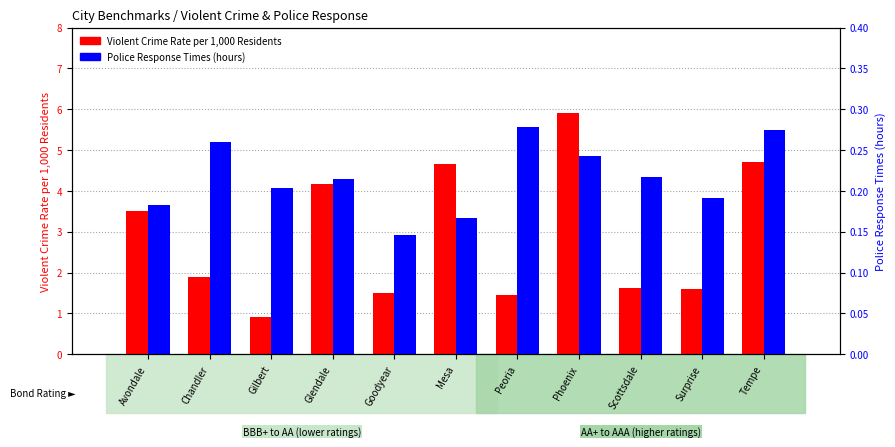

How many Police Response Times (hours) values are between 0 and 1?

11